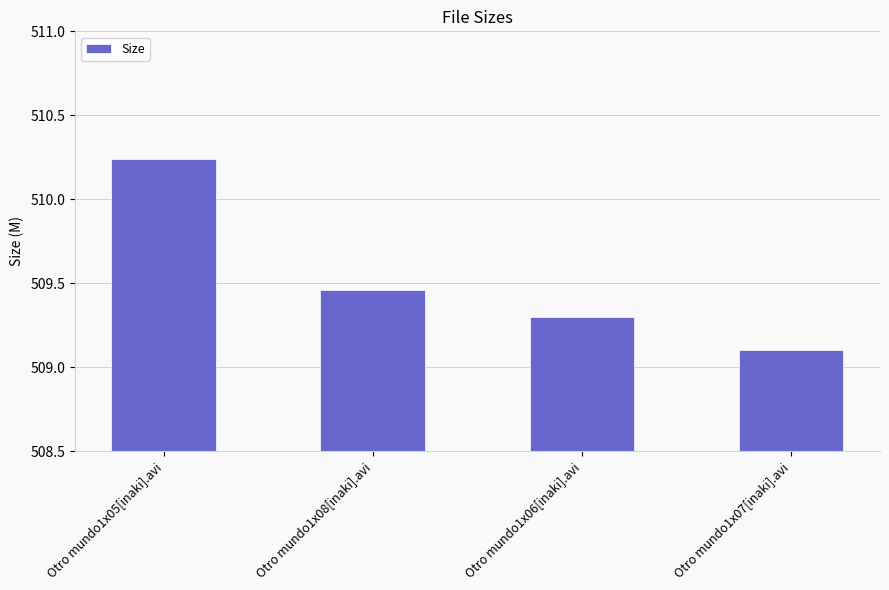

Read the value at Otro mundo1x06[inaki].avi.

509.3